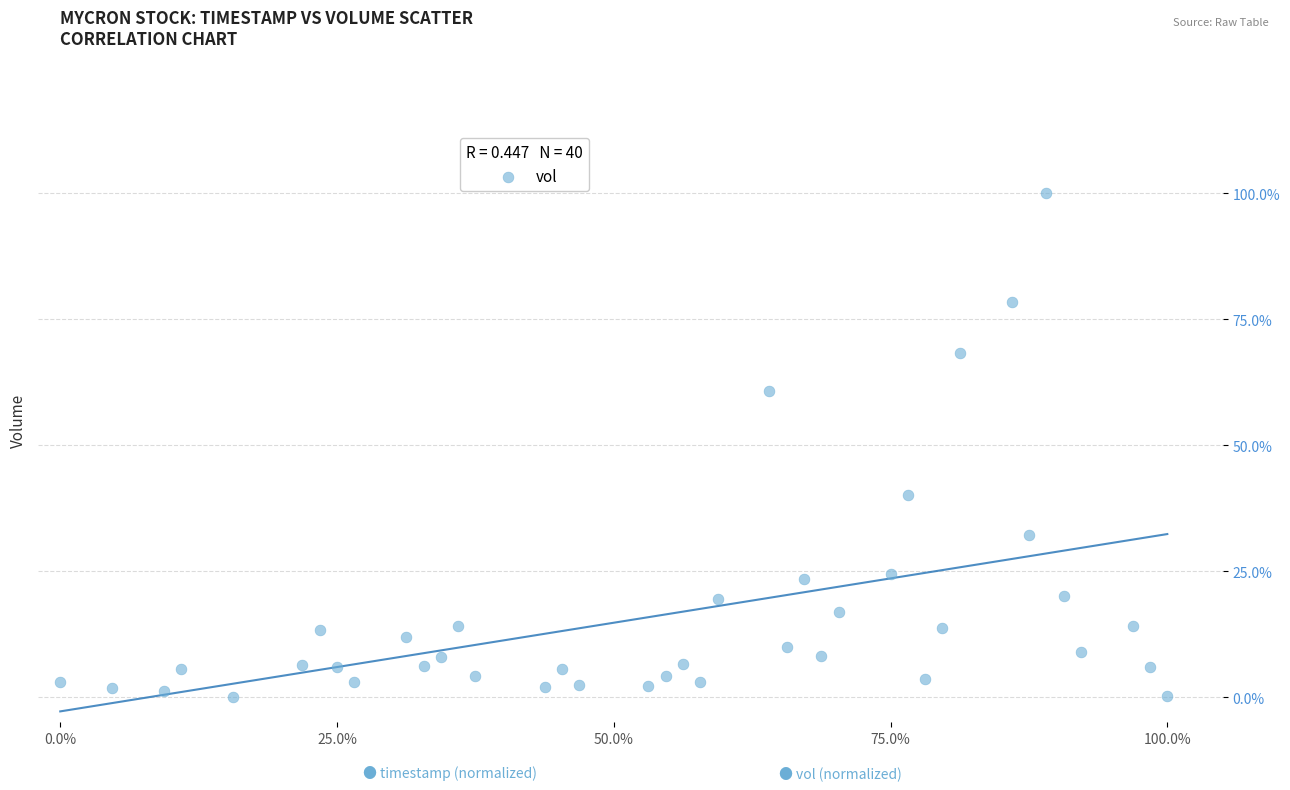

What is the range of Y values (max minus min)?

99.9